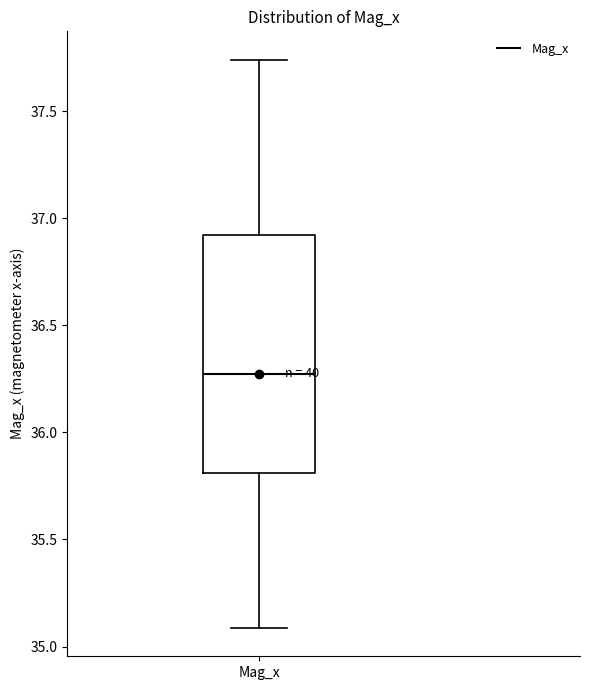

Read this box plot against the y-axis: the position of the median line, the range covered by the box, and the ends of both whiskers. The values are not printed on the chart, so give them approximately, as read against the axis.

median 36.25, box 35.80 to 36.90, whiskers 35.10 to 37.75